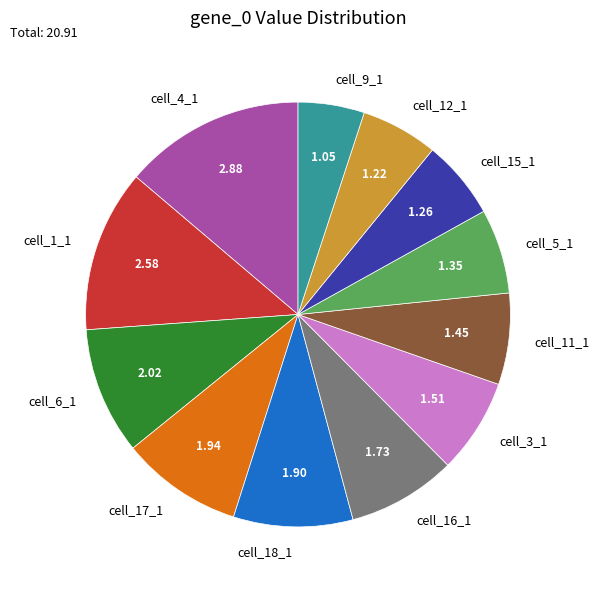

Is cell_1_1 the majority of the pie?

No